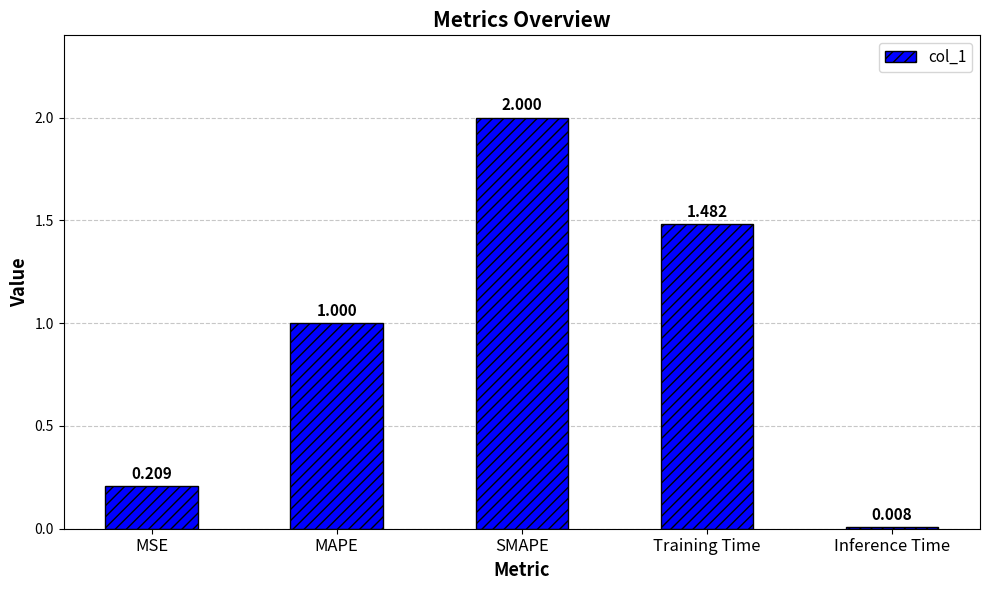

What is the difference between the maximum and minimum values?

2.0